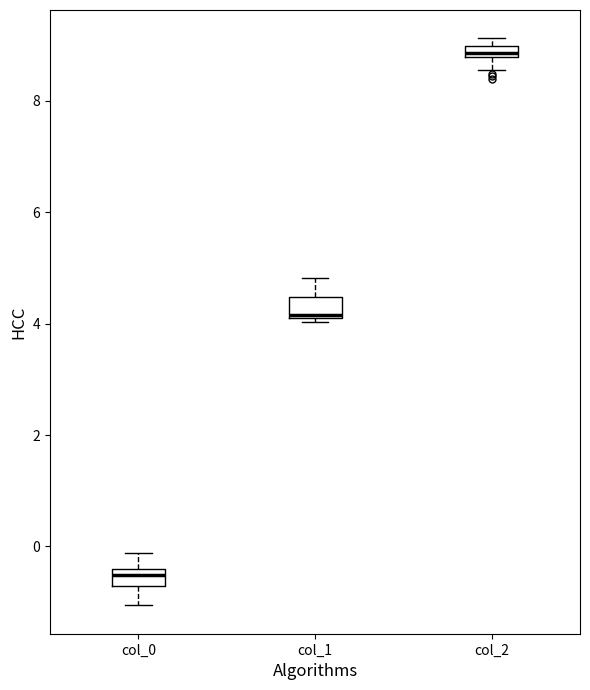

Where is the upper edge of the box for col_2 on the y-axis? The values are not printed on the chart, so give them approximately, as read against the axis.

9.0